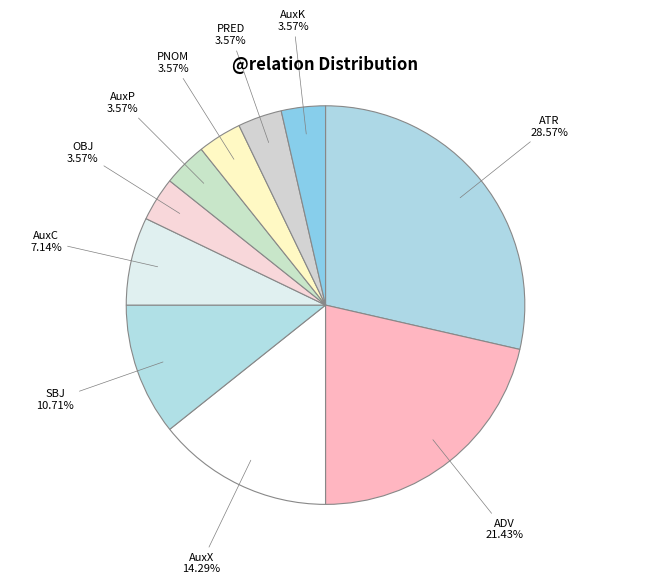

Do ADV and AuxK together represent more than half of the pie?

No